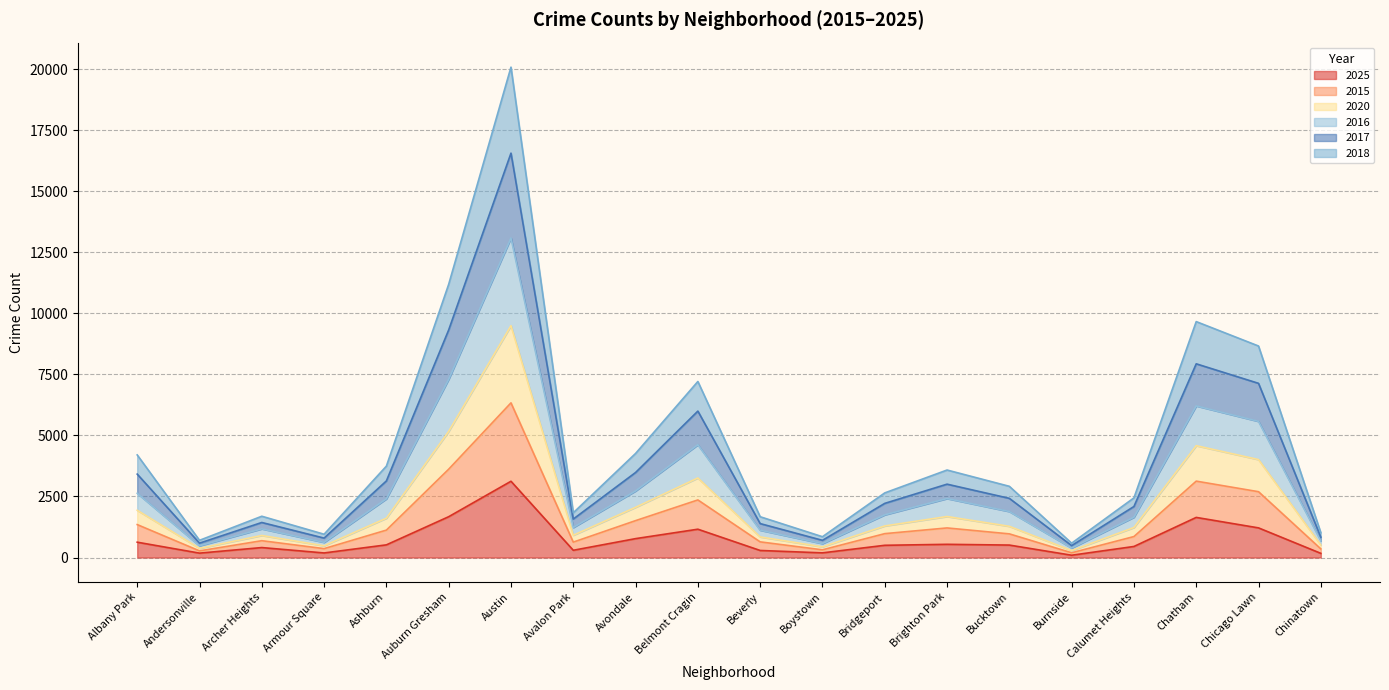

Is it true that 2015 equals 765 at Burnside?

False